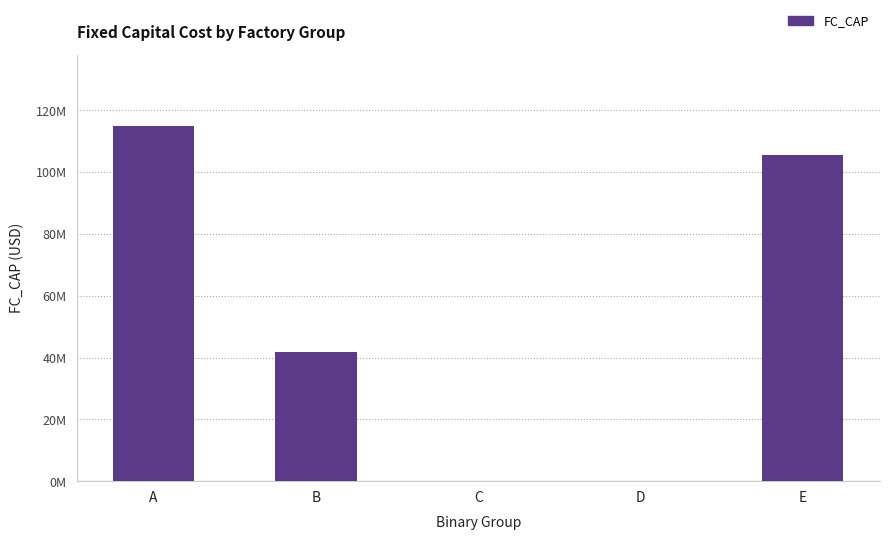

Are the bars horizontal?

No